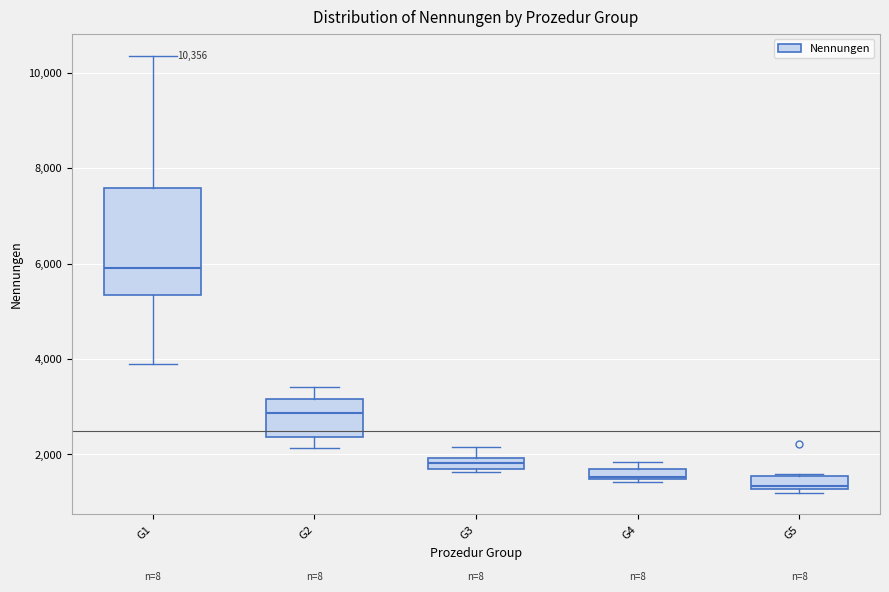

Comparing the boxes themselves (not the whiskers), which one is the tallest?

G1